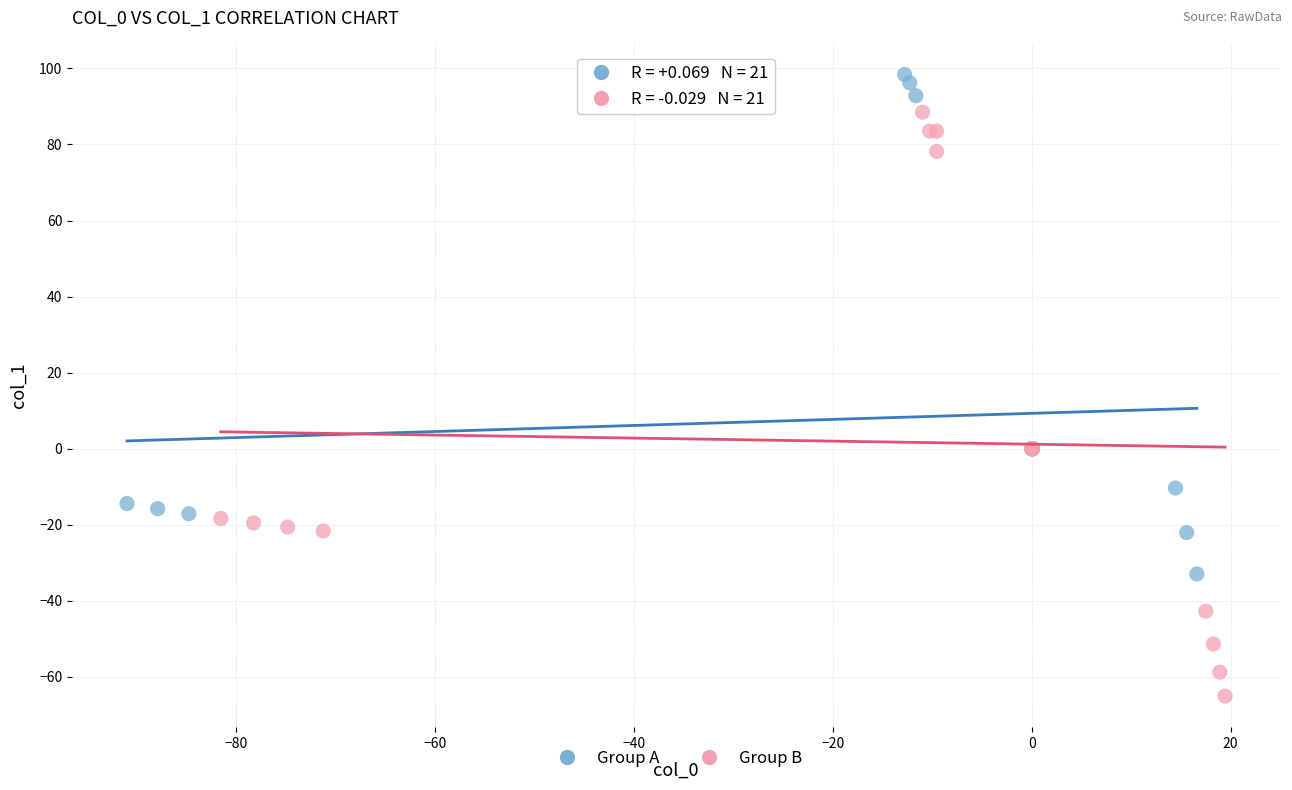

Which series reaches the maximum Y coordinate?

Group A